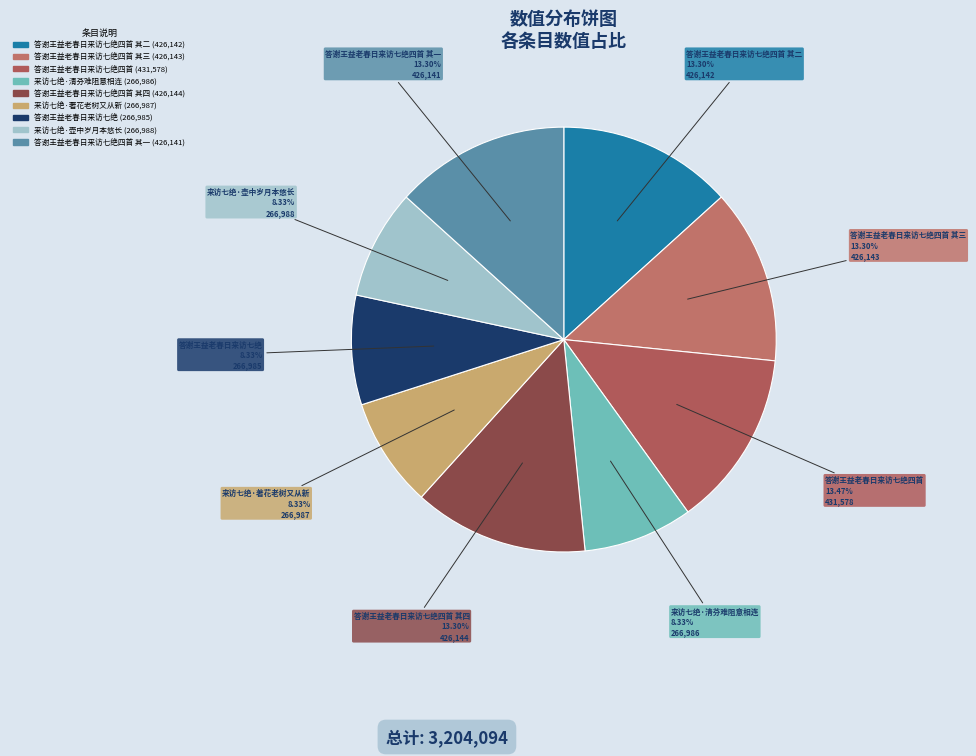

Count the number of slices in the pie.

9